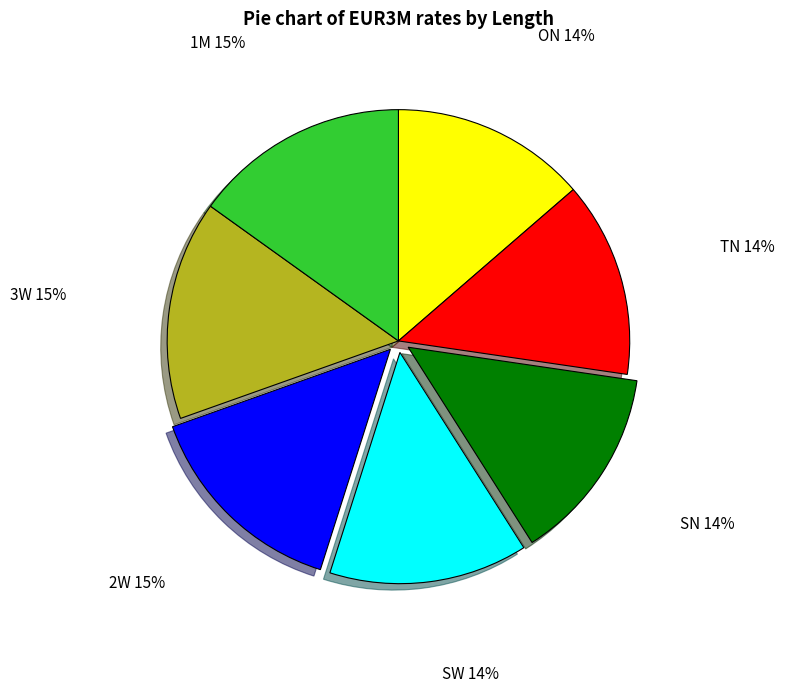

Between 1M and TN, which is larger?

1M